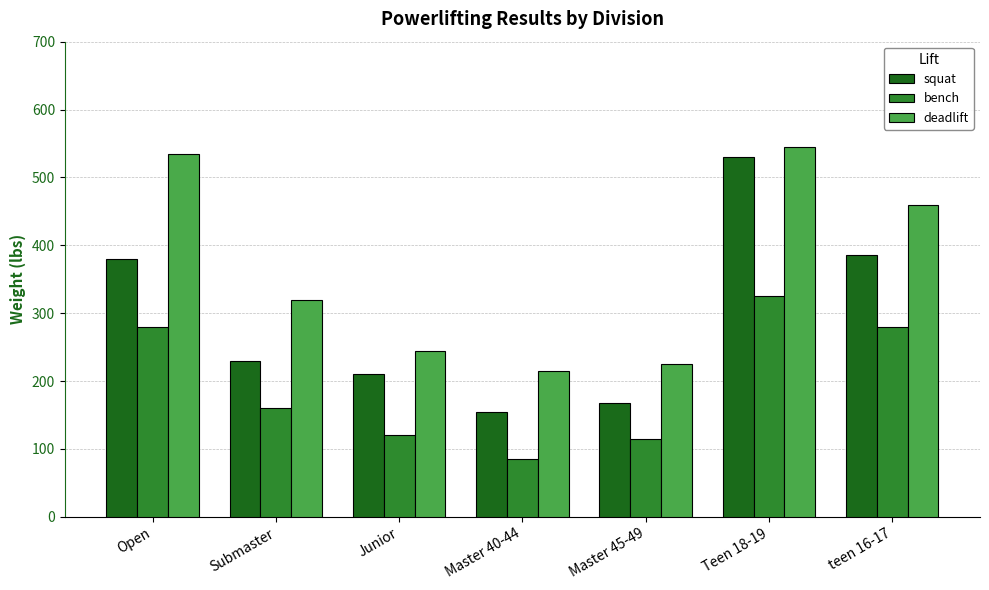

Which series changed the most between Open and Master 40-44?

deadlift